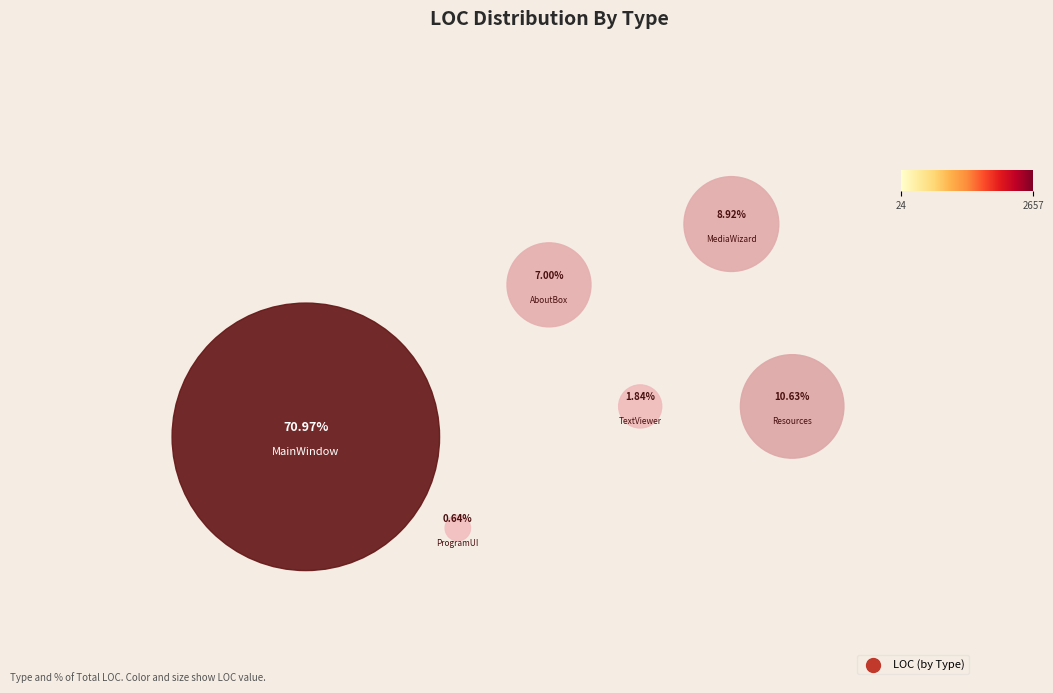

How many slices are in this pie chart?

6